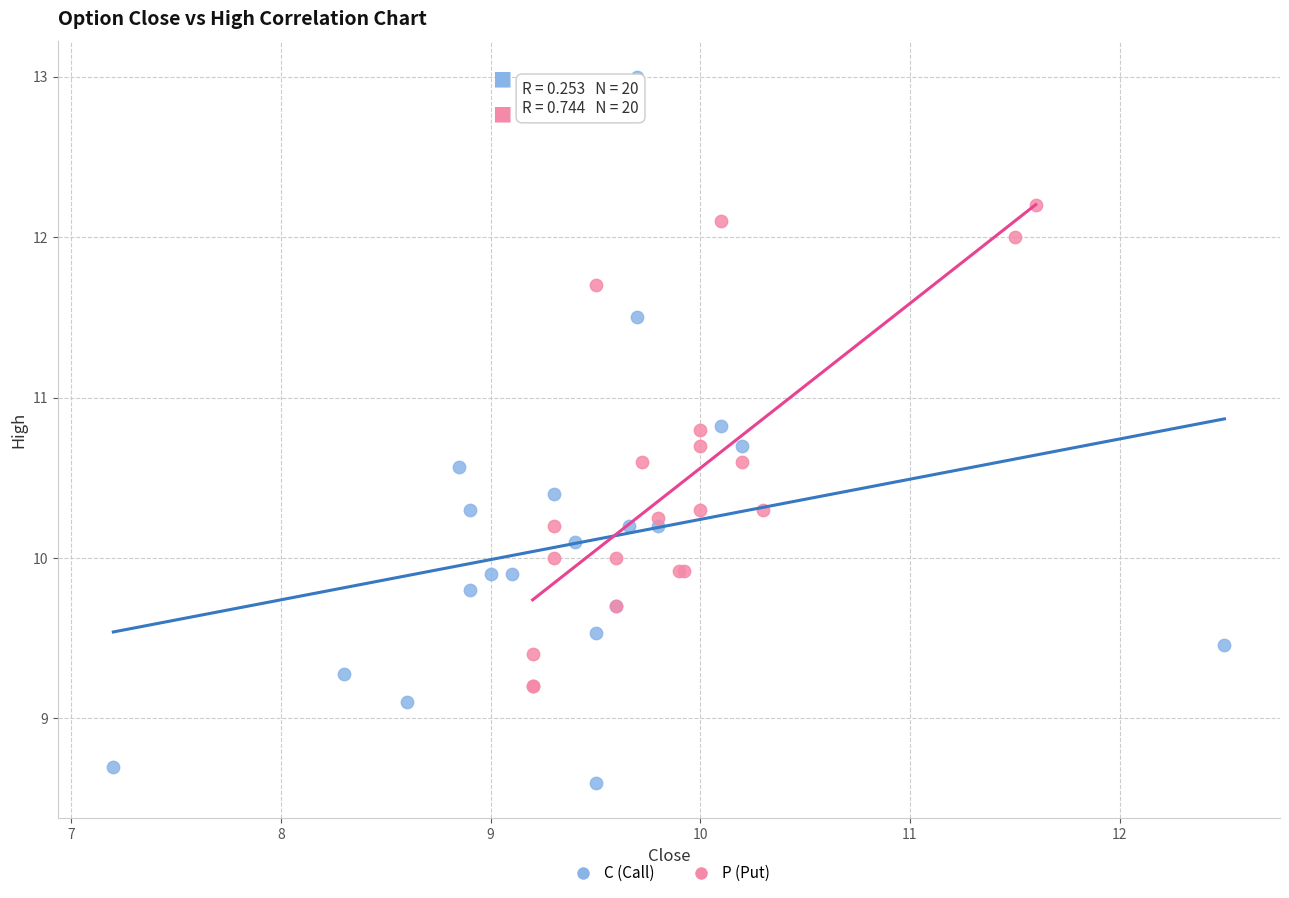

Which series reaches the minimum Y coordinate?

C (Call)